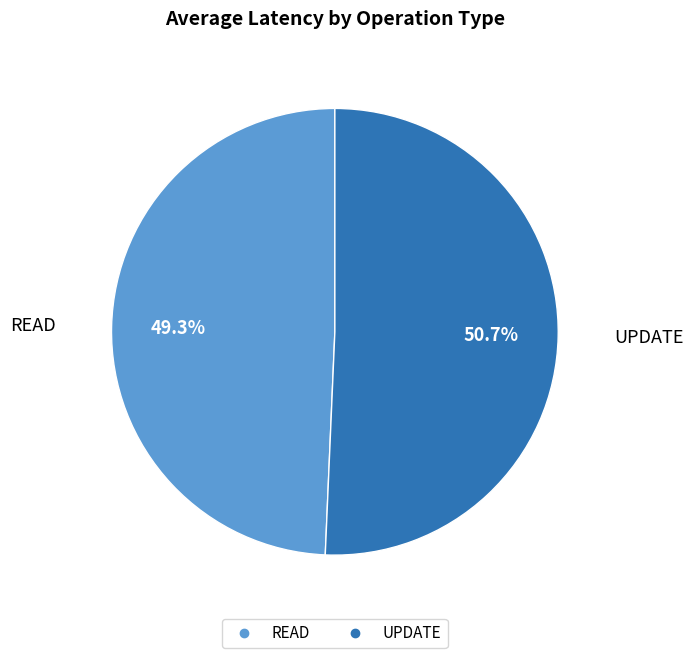

What portion of the pie excludes READ?

50.7%